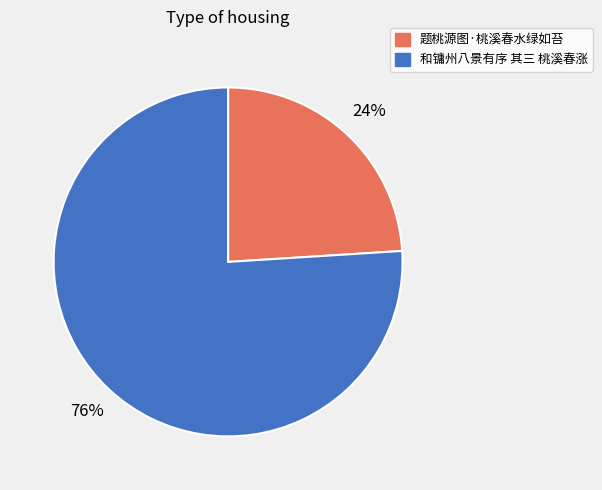

True or false: 和镛州八景有序 其三 桃溪春涨 accounts for 62% of the total.

False